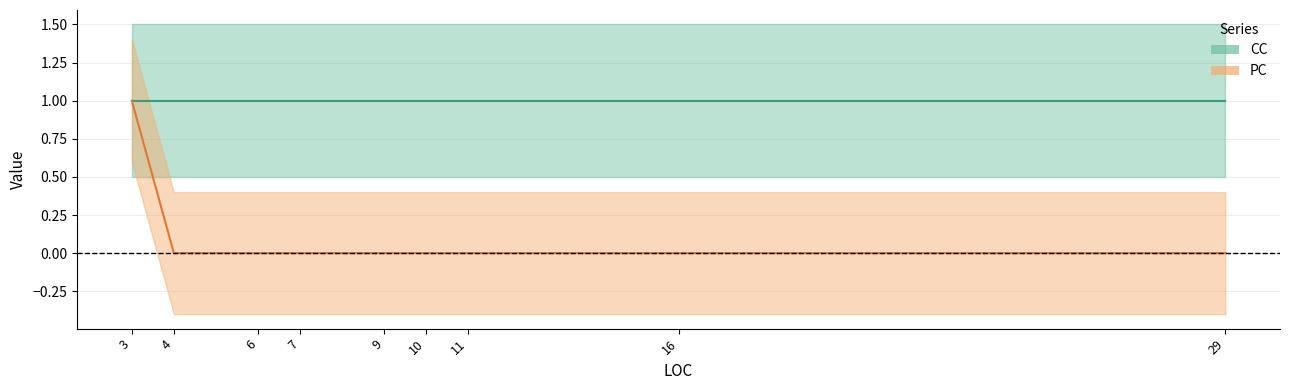

Count the values in the range 0 to 1.

9